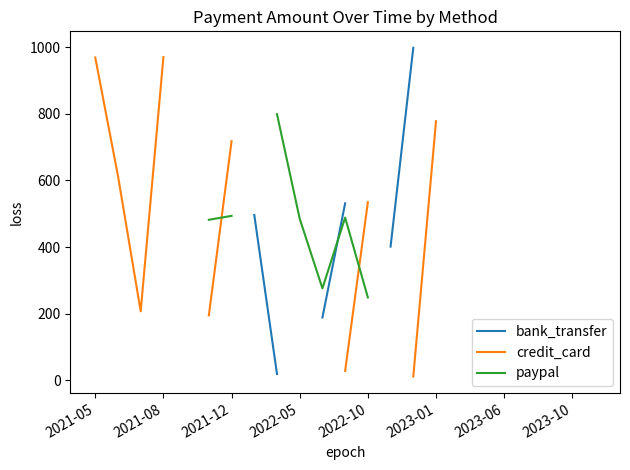

How many distinct data groups are displayed?

3